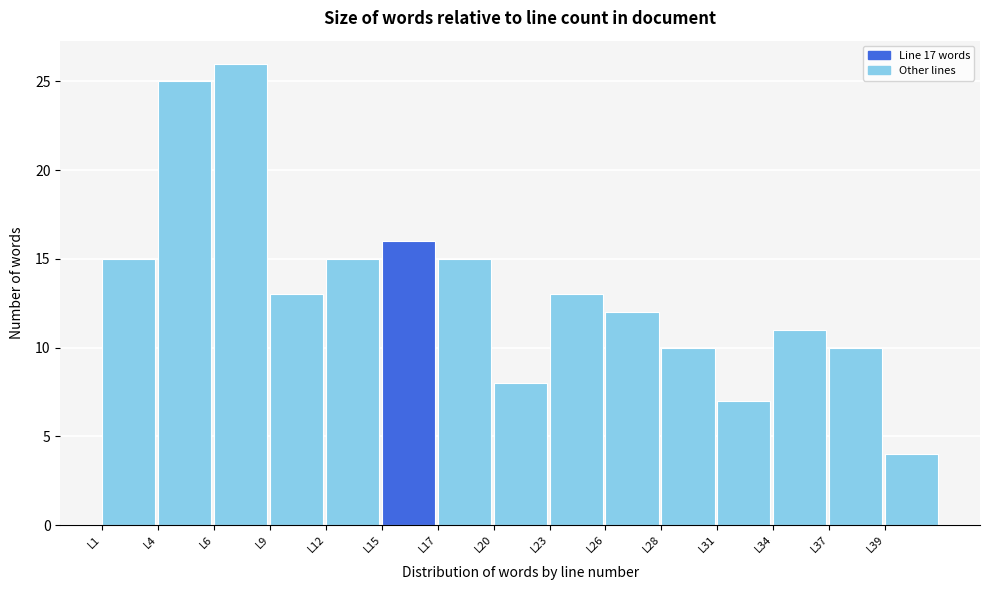

Reading left to right, what are all the values shown in this chart?

L1=15	L4=25	L6=26	L9=13	L12=15	L15=16	L17=15	L20=8	L23=13	L26=12	L28=10	L31=7	L34=11	L37=10	L39=4